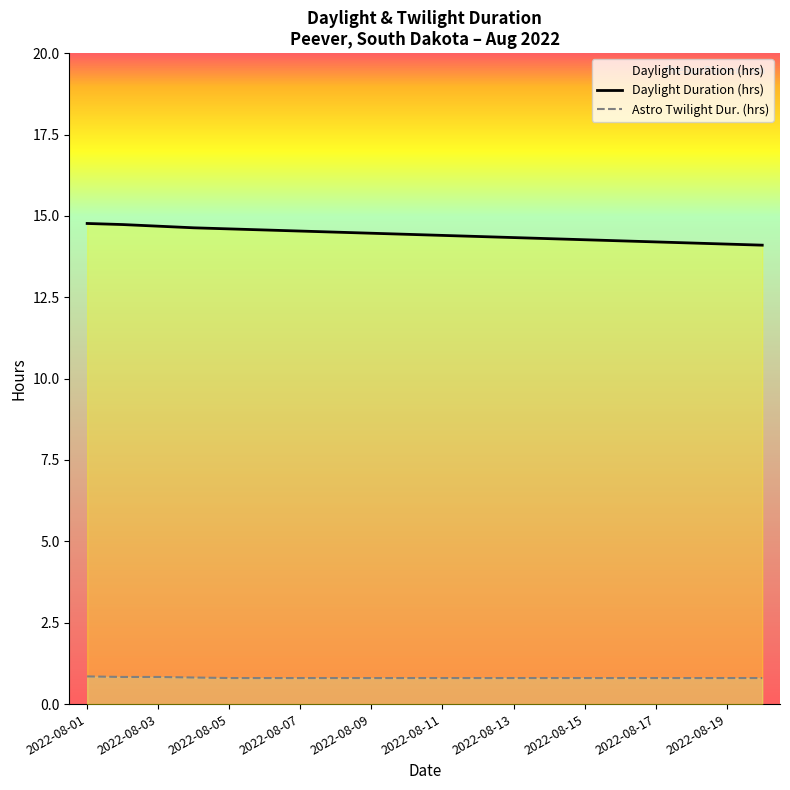

What is the spread (max minus min) of values at 2022-08-11?

13.6